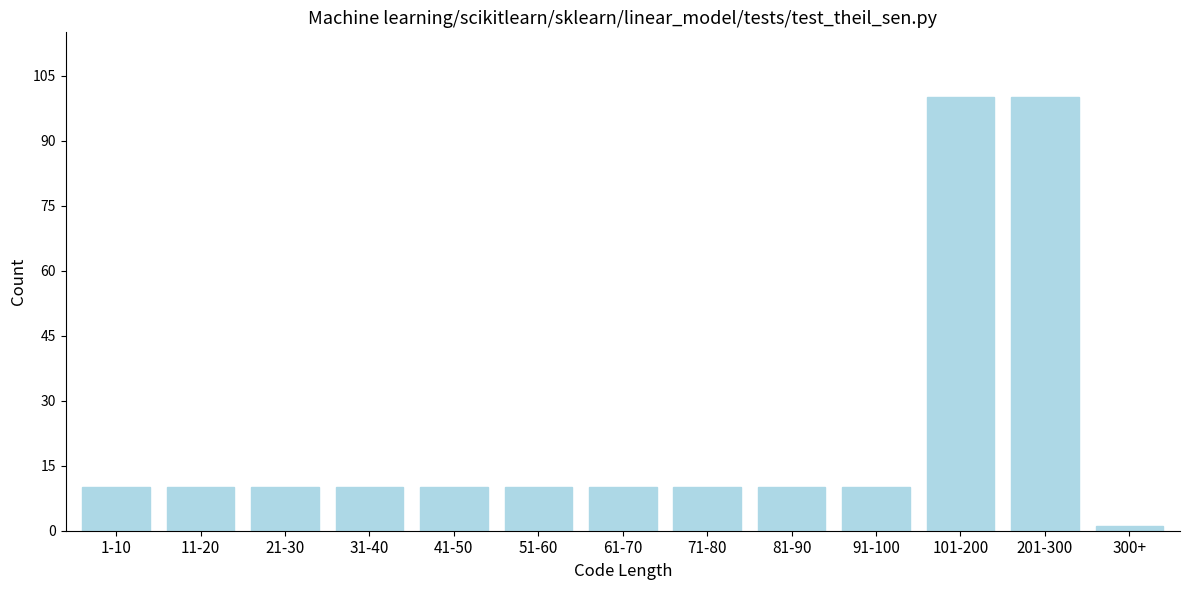

Reading right to left, list all the values displayed in this chart.

1	100	100	10	10	10	10	10	10	10	10	10	10